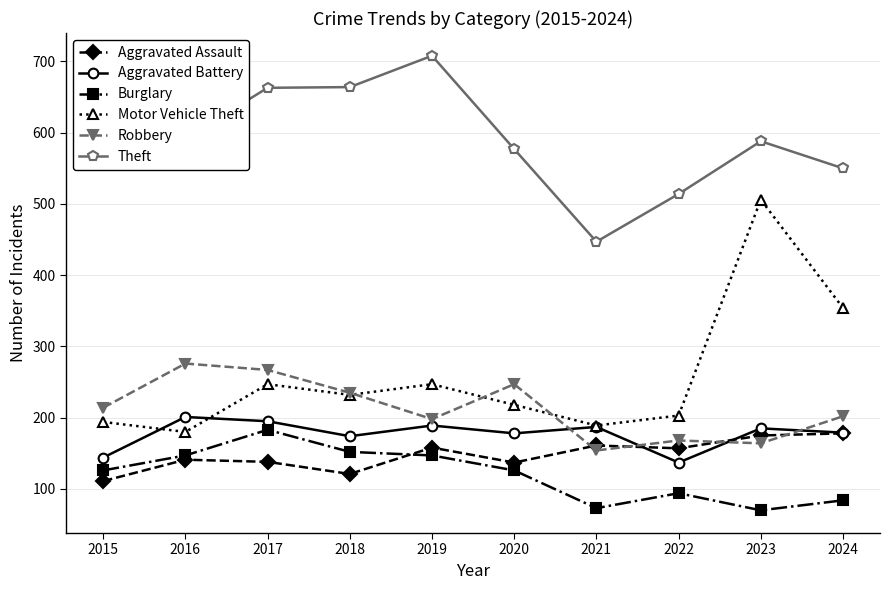

At how many categories does at least one series exceed 233?

10